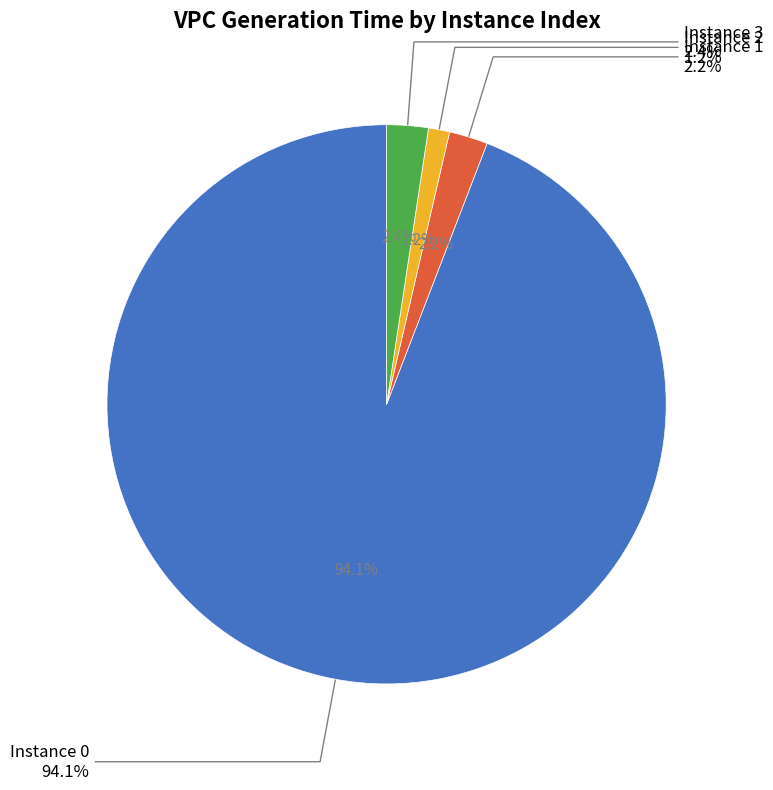

Which category has the smallest portion of the pie?

2